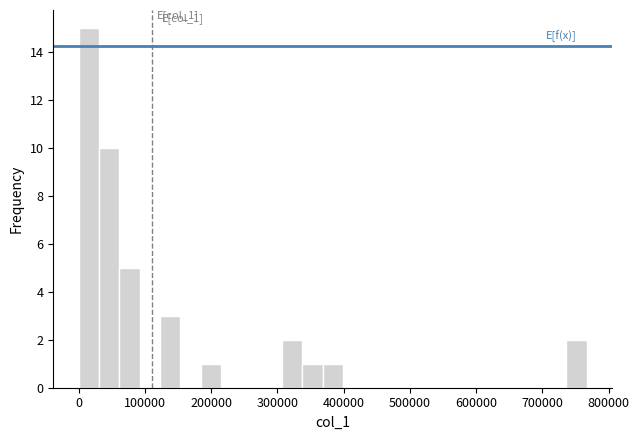

Around what value on the x-axis is the tallest bar? Give the approximate position of its centre, as read against the axis.

20000